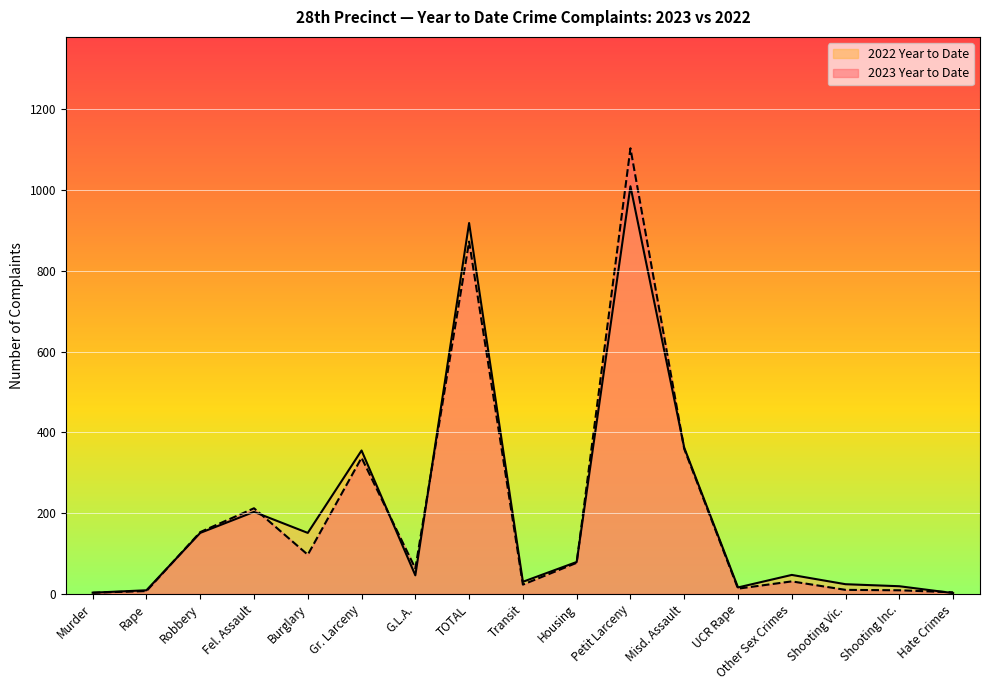

How many categories are shown in the chart?

17